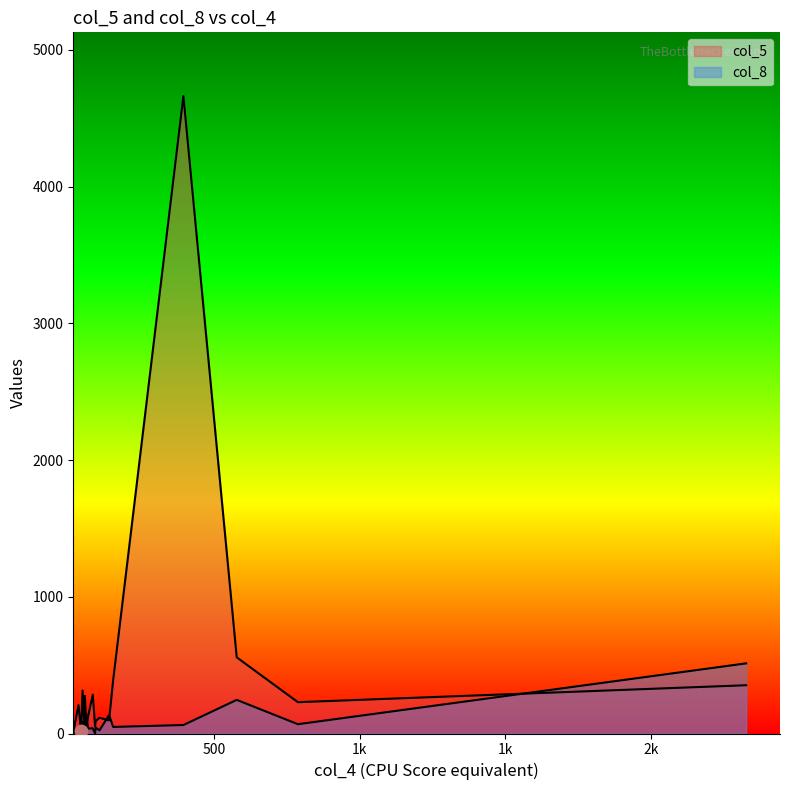

At how many categories does at least one series exceed 2074?

1